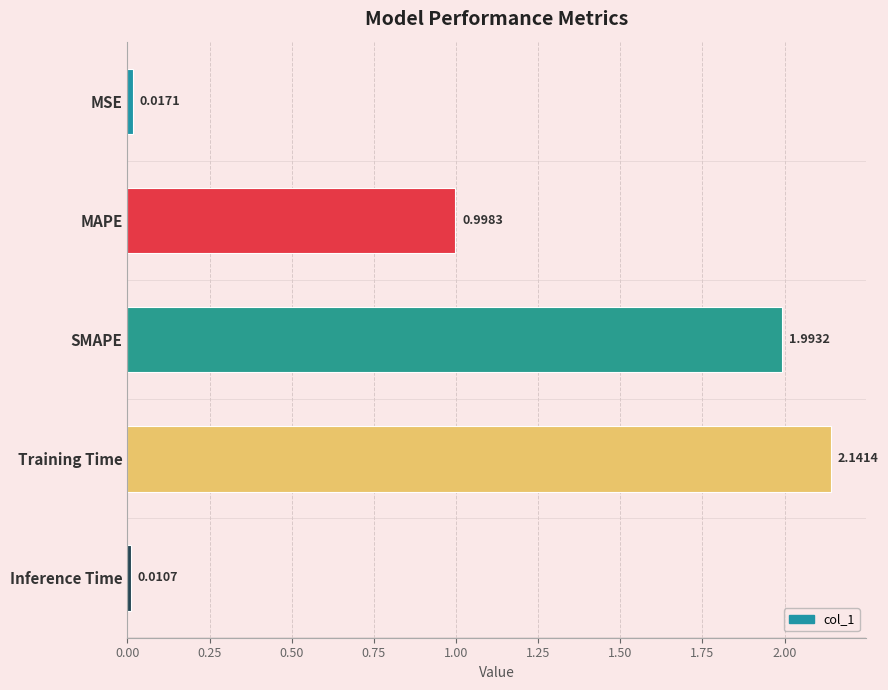

Where is the data nearest to the value 1?

MAPE